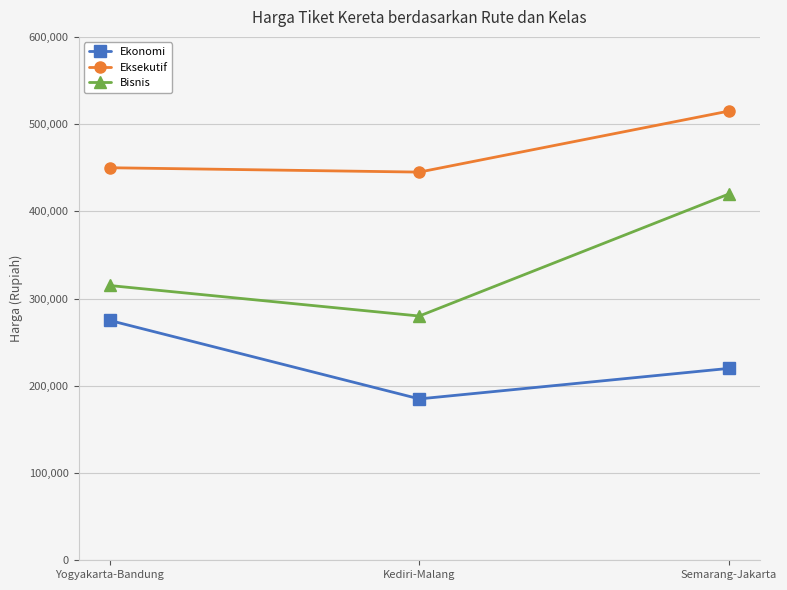

Reading right to left, transcribe all the data shown in this chart.

Ekonomi: Semarang-Jakarta=220000	Kediri-Malang=185000	Yogyakarta-Bandung=275000
Eksekutif: Semarang-Jakarta=515000	Kediri-Malang=445000	Yogyakarta-Bandung=450000
Bisnis: Semarang-Jakarta=420000	Kediri-Malang=280000	Yogyakarta-Bandung=315000